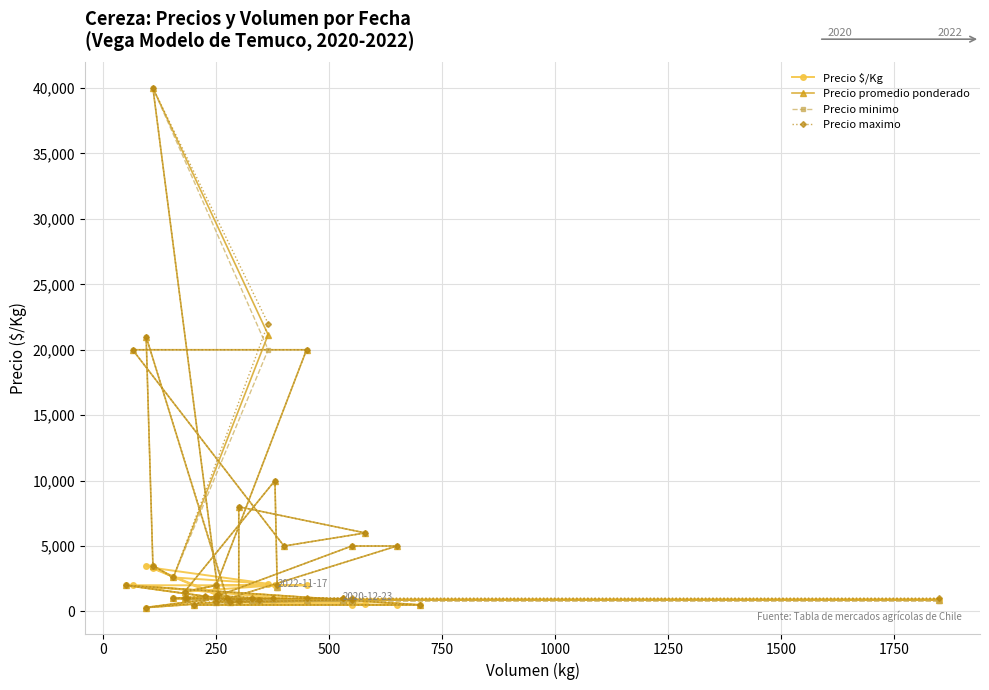

True or false: Precio maximo and Precio promedio ponderado cross at least once.

False